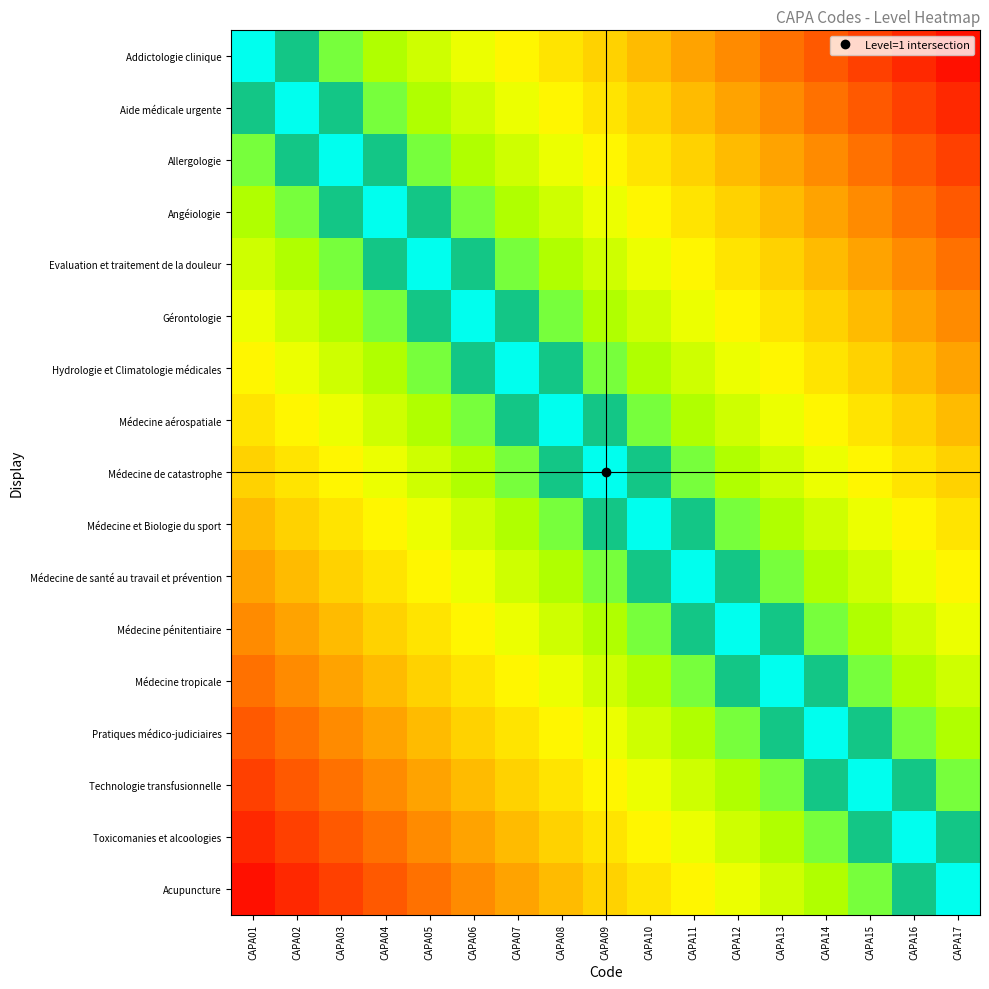

At CAPA02, list the series in order from largest to smallest.

Aide médicale urgente, Addictologie clinique, Allergologie, Angéiologie, Evaluation et traitement de la douleur, Gérontologie, Hydrologie et Climatologie médicales, Médecine aérospatiale, Médecine de catastrophe, Médecine et Biologie du sport, Médecine de santé au travail et prévention, Médecine pénitentiaire, Médecine tropicale, Pratiques médico-judiciaires, Technologie transfusionnelle, Toxicomanies et alcoologies, Acupuncture